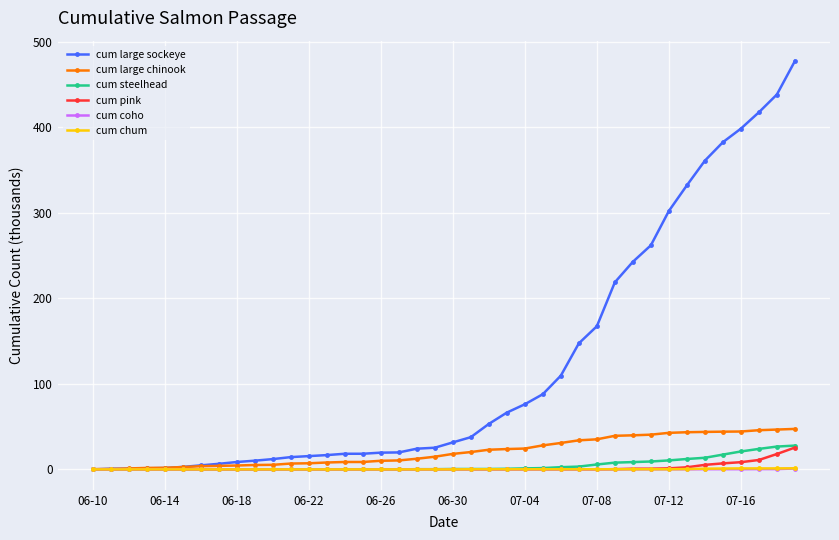

How many data points does each series have?

40